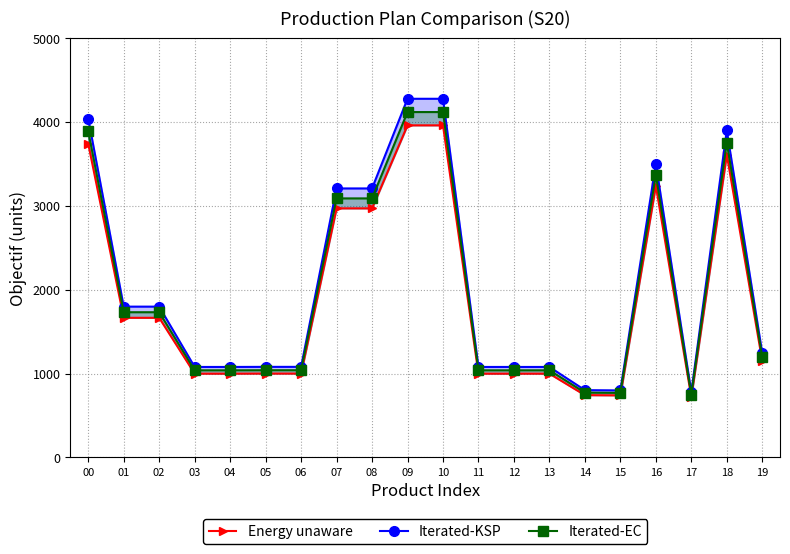

True or false: Iterated-EC and Iterated-KSP intersect in this chart.

False